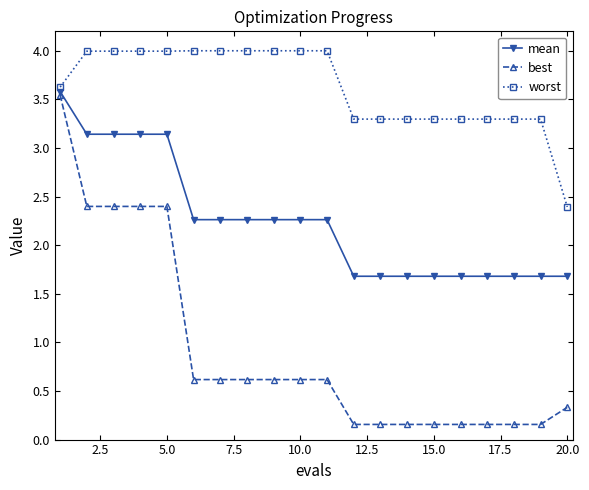

Rank the series by their average value, from lowest to highest.

best, mean, worst